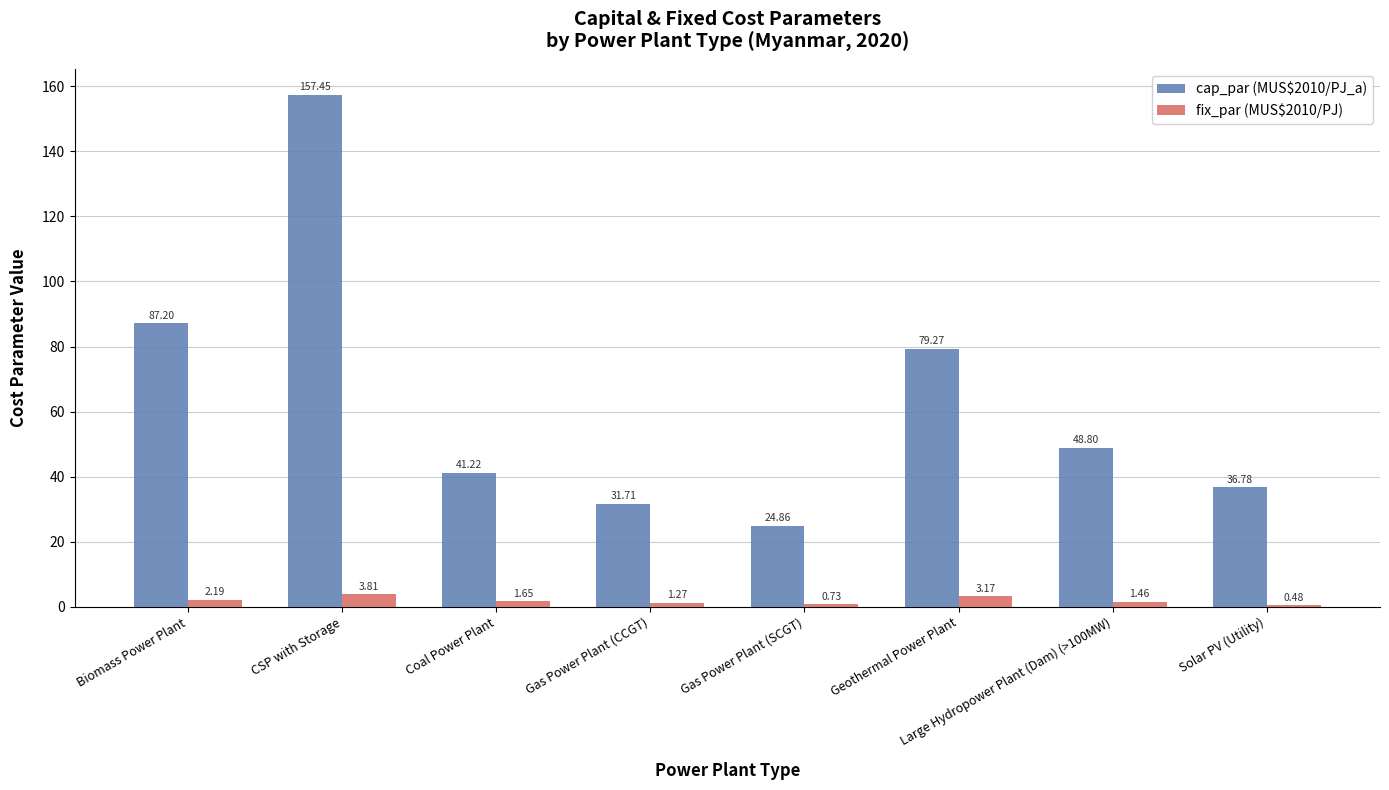

What is the difference between the cap_par (MUS$2010/PJ_a) values at Gas Power Plant (SCGT) and Geothermal Power Plant?

54.4